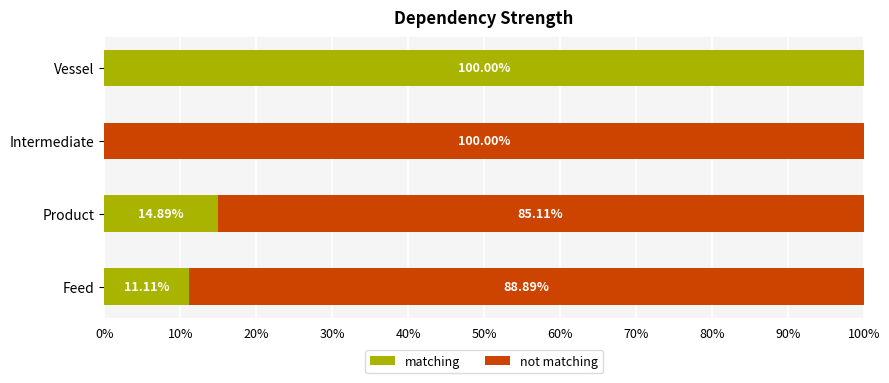

What is the sum of the matching values at Feed and Product?

26.0